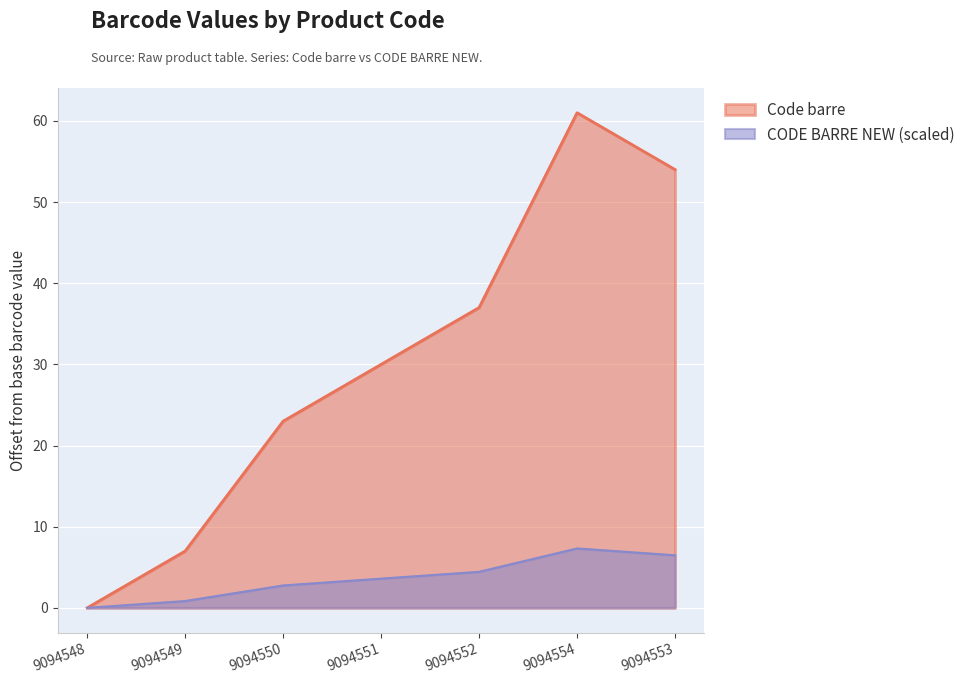

True or false: CODE BARRE NEW and Code barre intersect in this chart.

False